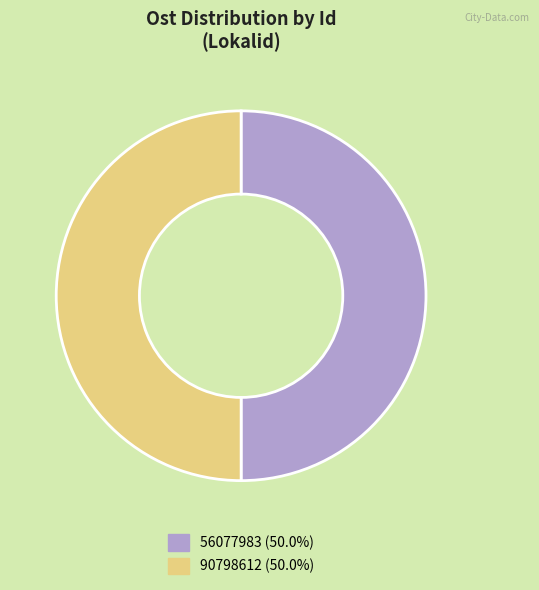

Do 56077983 (50.0%) and 90798612 (50.0%) together represent more than half of the pie?

Yes